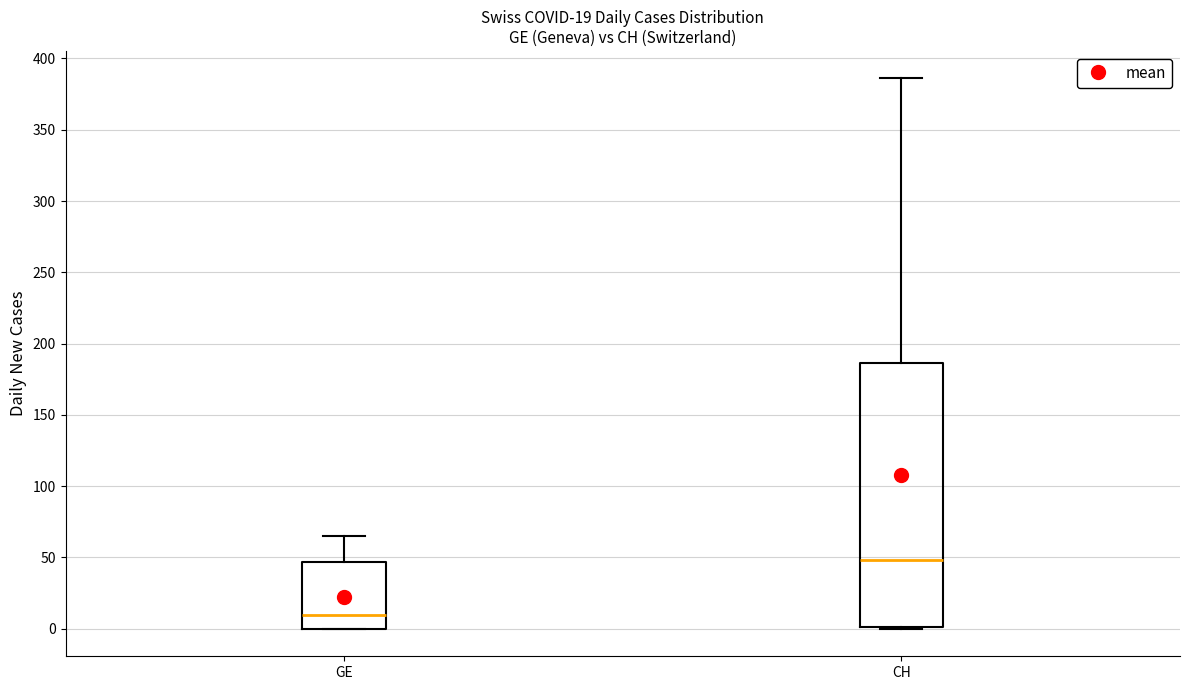

Which box's median line is the highest?

CH